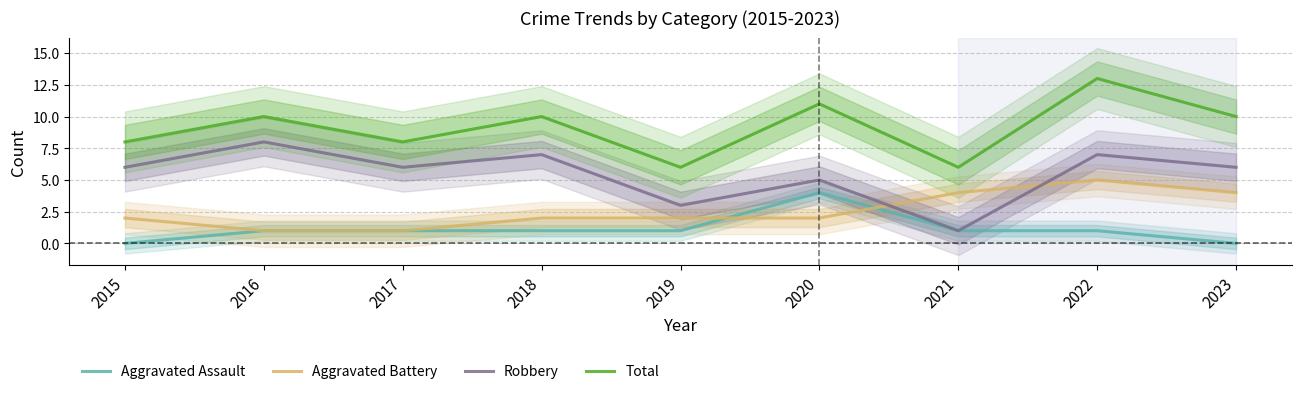

How many Aggravated Assault values are between 1 and 2?

6